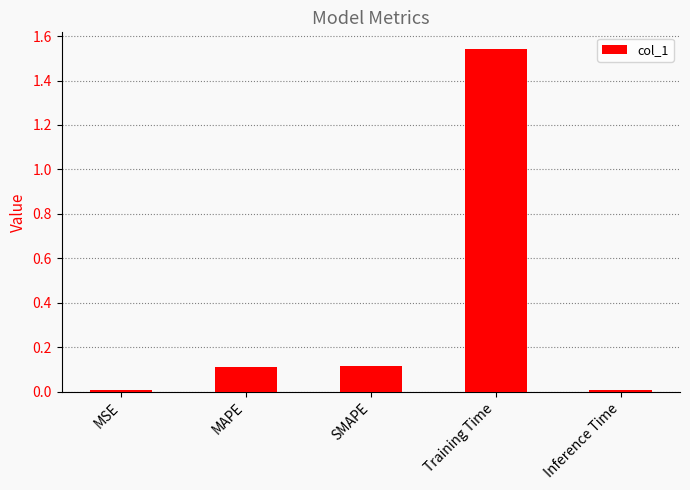

What position from the left is SMAPE?

3